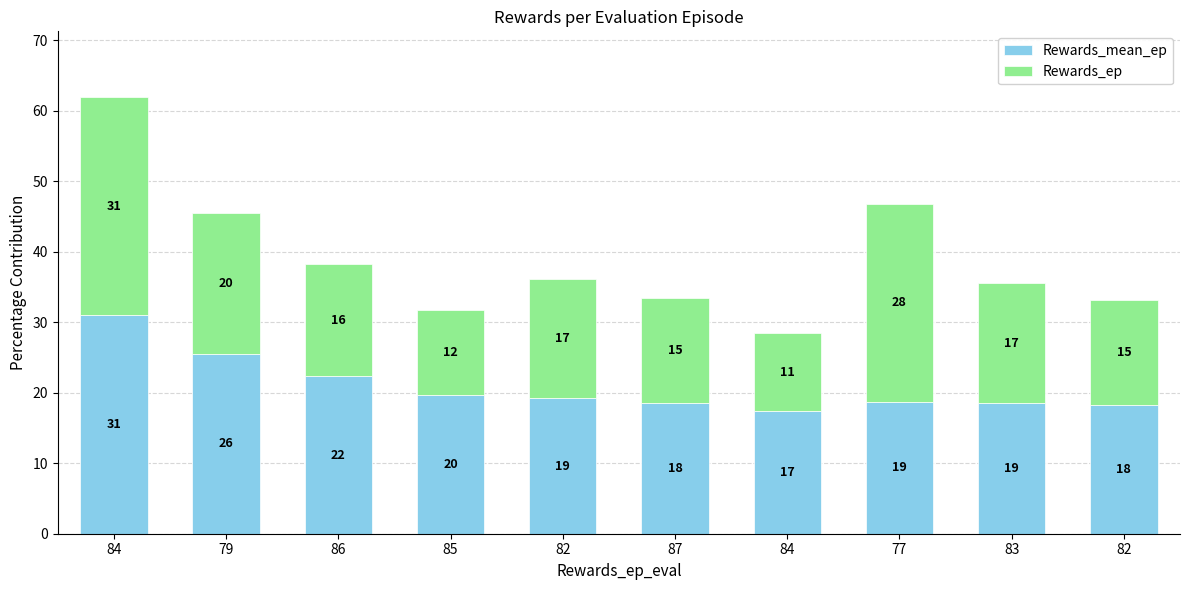

Which category has the highest value in the Rewards_mean_ep series?

84